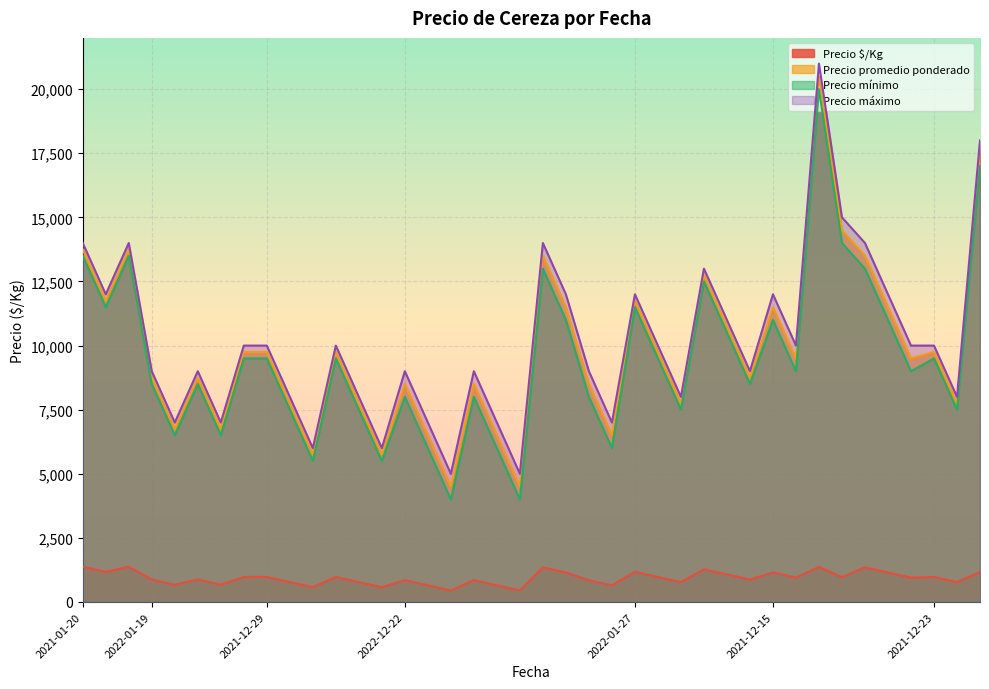

What is the spread (max minus min) of values at 2022-12-22?

8150